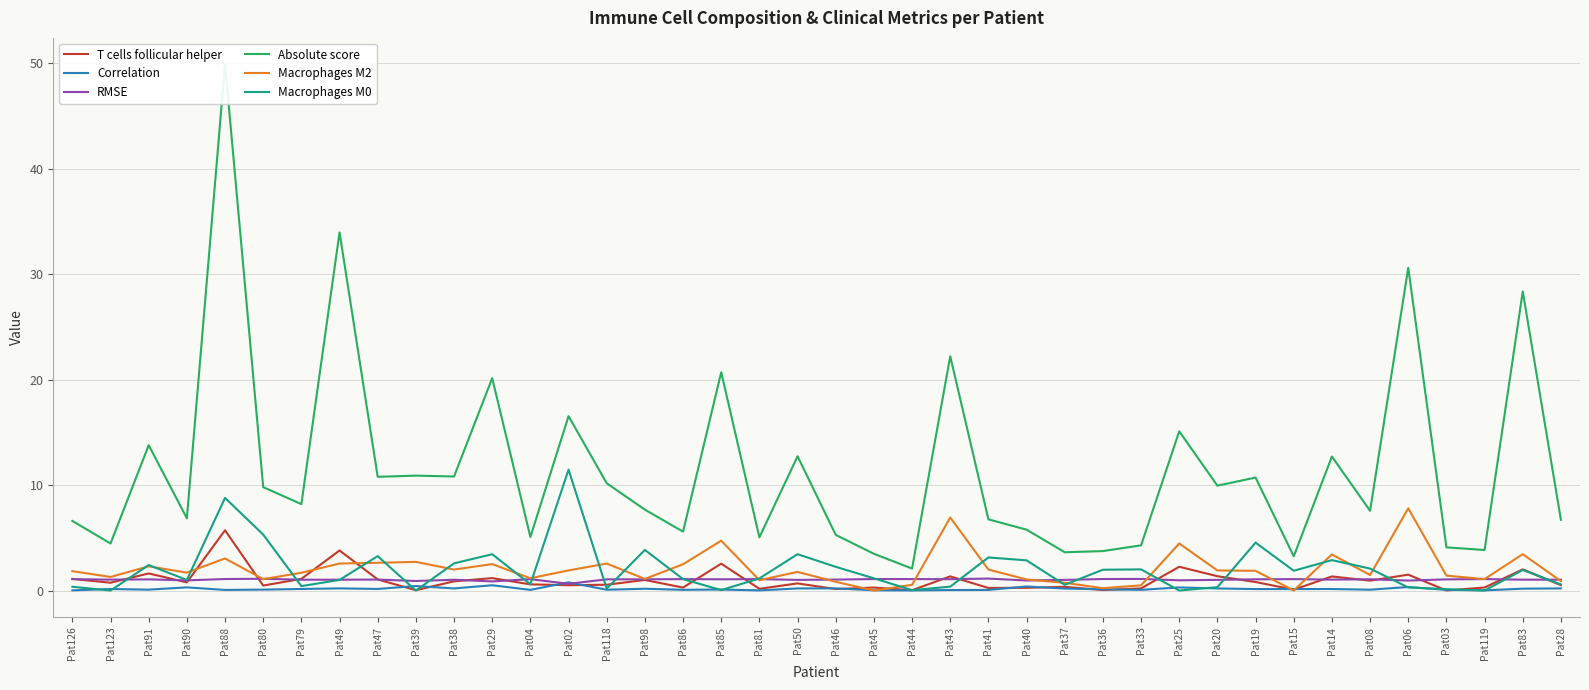

Does the chart display data point markers on the line(s)?

No